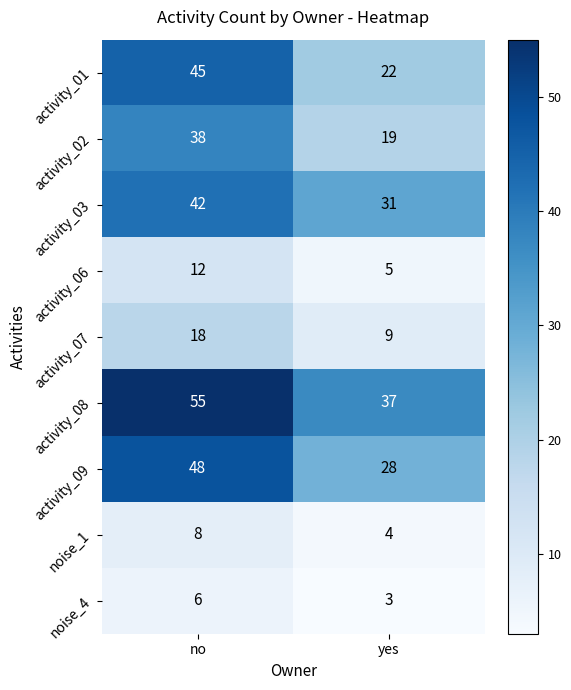

Which series has the largest total across all categories?

activity_08